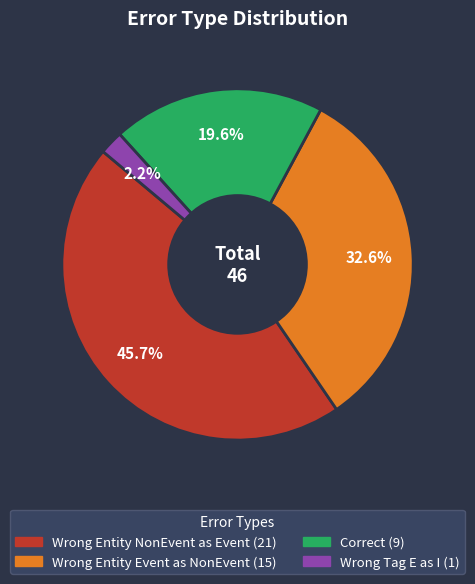

Does any single category account for the majority?

No